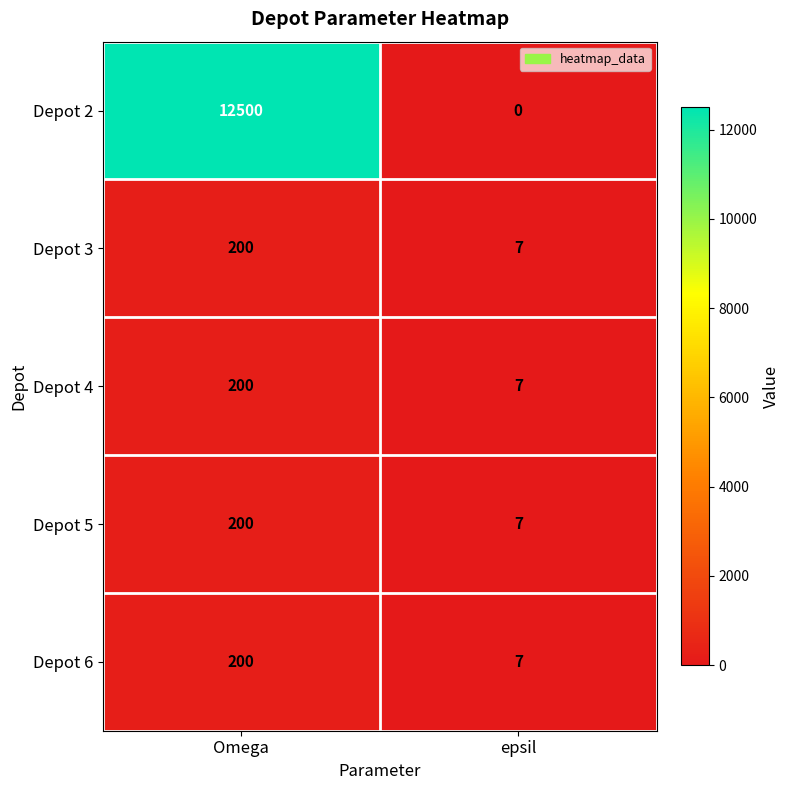

Which series has the largest total across all categories?

Depot 2